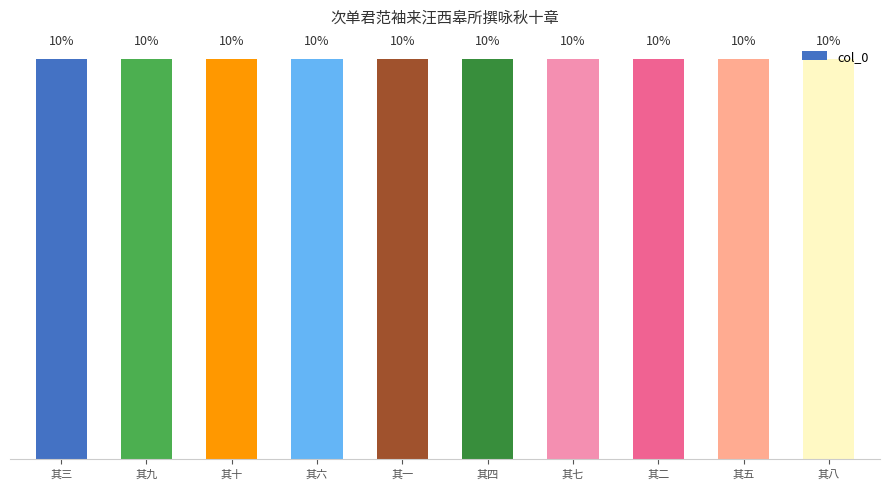

At which label does the data first exceed 10?

其三